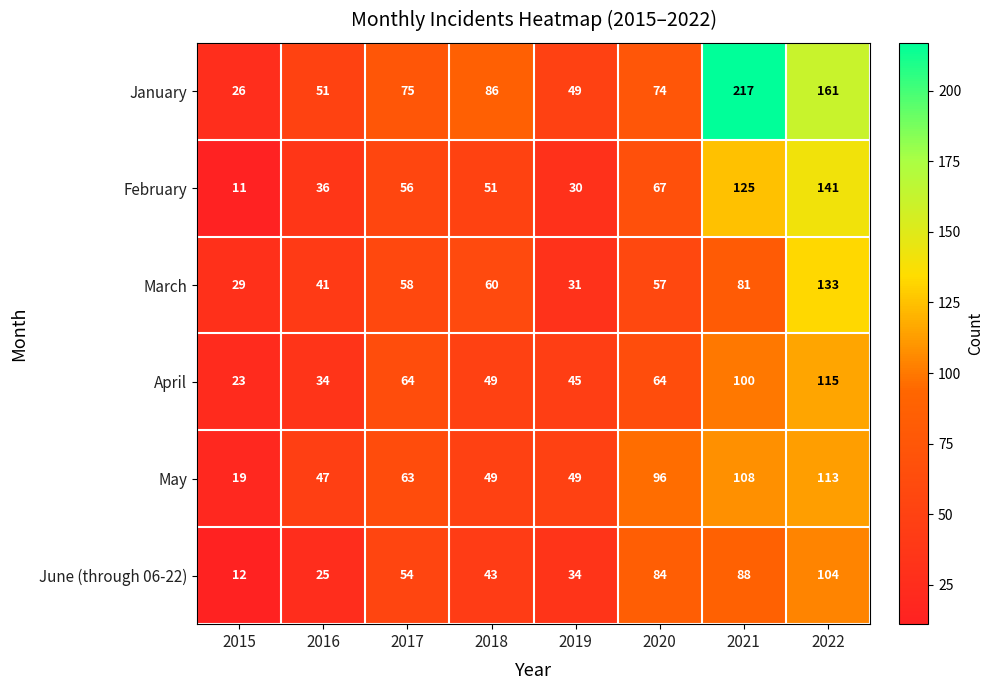

What is the greatest value displayed?

217